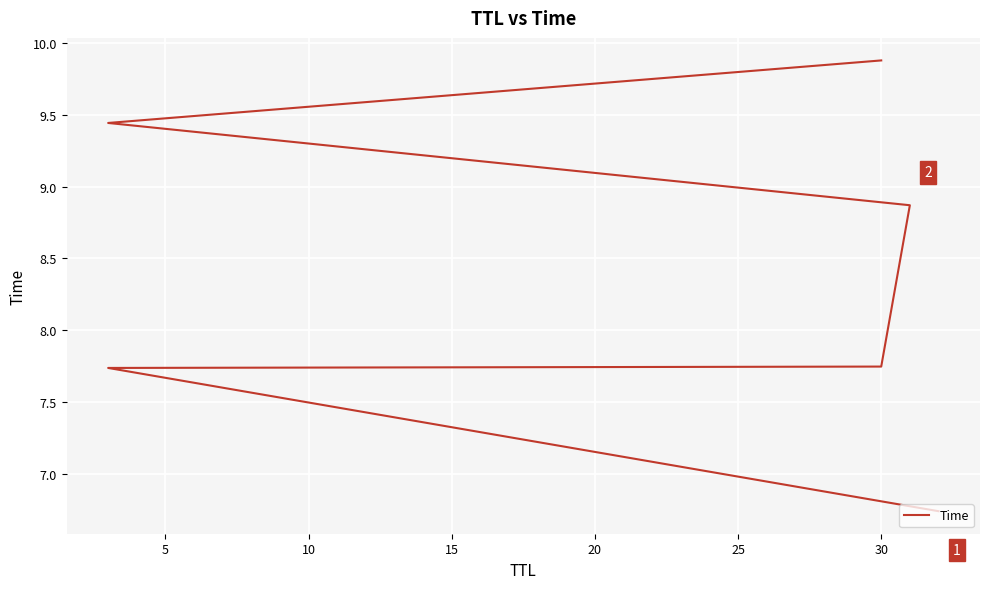

True or false: the data has more than 0 interior local peaks.

False